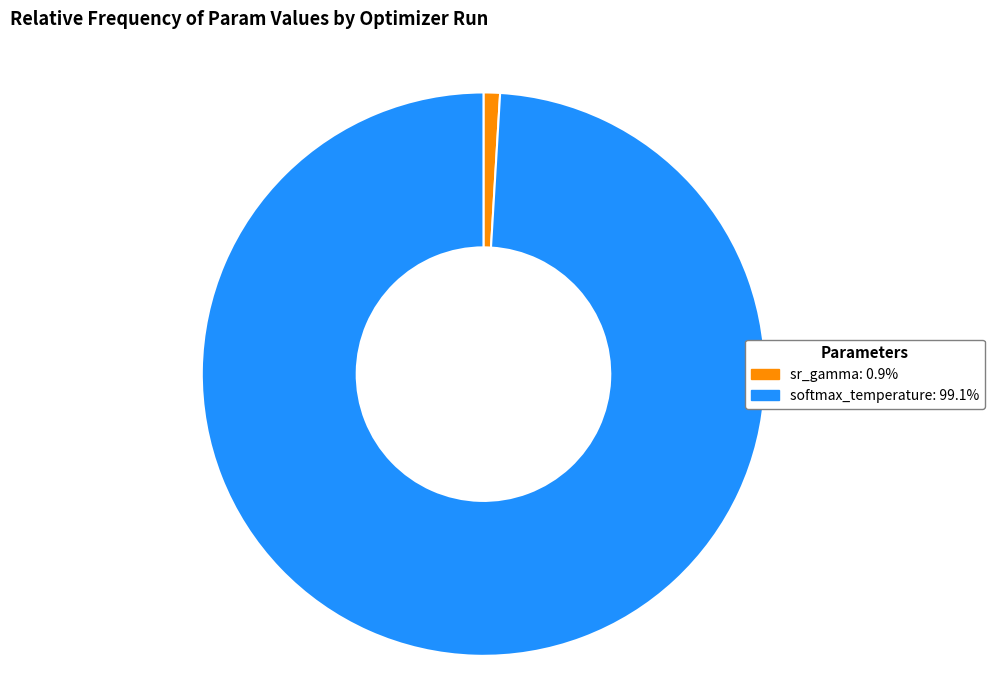

Is there a majority slice in this chart?

Yes